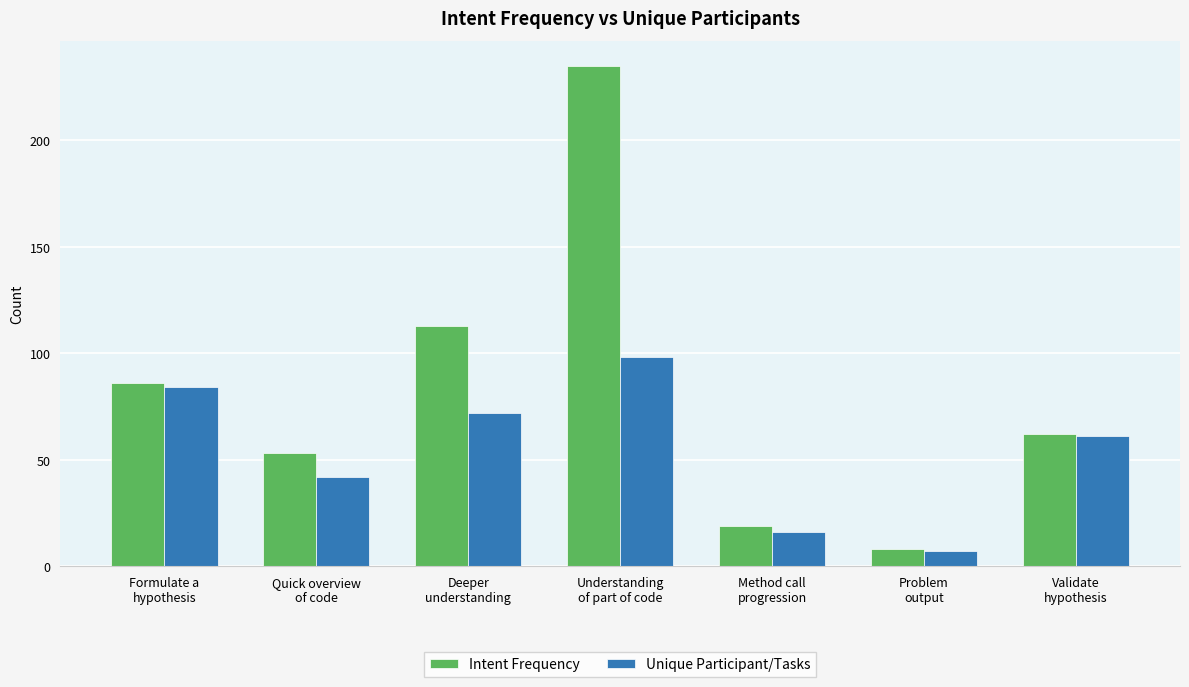

Which series has the largest range (max minus min)?

Intent Frequency